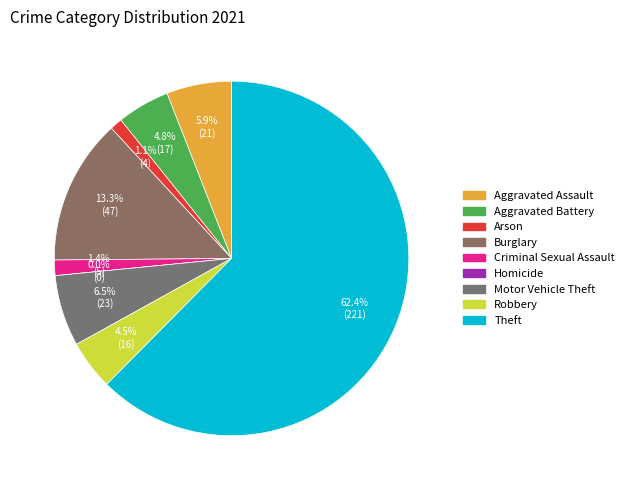

Which category has the smallest portion of the pie?

Homicide